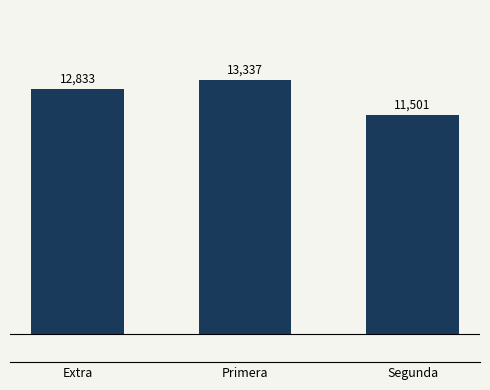

What is the sum of the values at Extra and Primera?

26170.5